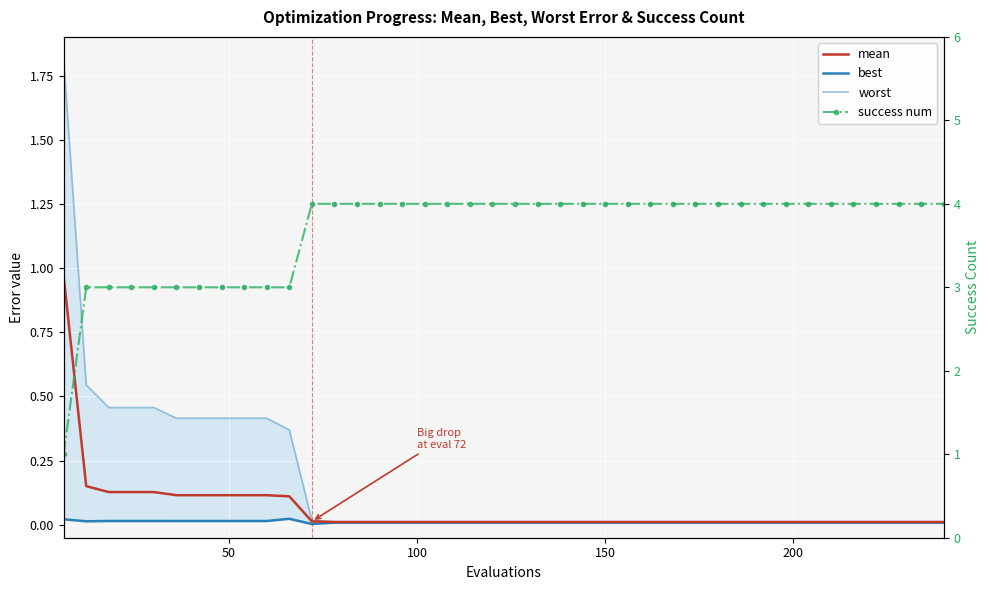

Reading left to right, transcribe all the data shown in this chart.

worst: 1.8	0.5	0.5	0.5	0.5	0.4	0.4	0.4	0.4	0.4	0.4	0.0	0.0	0.0	0.0	0.0	0.0	0.0	0.0	0.0	0.0	0.0	0.0	0.0	0.0	0.0	0.0	0.0	0.0	0.0	0.0	0.0	0.0	0.0	0.0	0.0	0.0	0.0	0.0	0.0
best: 0.0	0.0	0.0	0.0	0.0	0.0	0.0	0.0	0.0	0.0	0.0	0.0	0.0	0.0	0.0	0.0	0.0	0.0	0.0	0.0	0.0	0.0	0.0	0.0	0.0	0.0	0.0	0.0	0.0	0.0	0.0	0.0	0.0	0.0	0.0	0.0	0.0	0.0	0.0	0.0
mean: 1.0	0.2	0.1	0.1	0.1	0.1	0.1	0.1	0.1	0.1	0.1	0.0	0.0	0.0	0.0	0.0	0.0	0.0	0.0	0.0	0.0	0.0	0.0	0.0	0.0	0.0	0.0	0.0	0.0	0.0	0.0	0.0	0.0	0.0	0.0	0.0	0.0	0.0	0.0	0.0
success num: 1.0	3.0	3.0	3.0	3.0	3.0	3.0	3.0	3.0	3.0	3.0	4.0	4.0	4.0	4.0	4.0	4.0	4.0	4.0	4.0	4.0	4.0	4.0	4.0	4.0	4.0	4.0	4.0	4.0	4.0	4.0	4.0	4.0	4.0	4.0	4.0	4.0	4.0	4.0	4.0